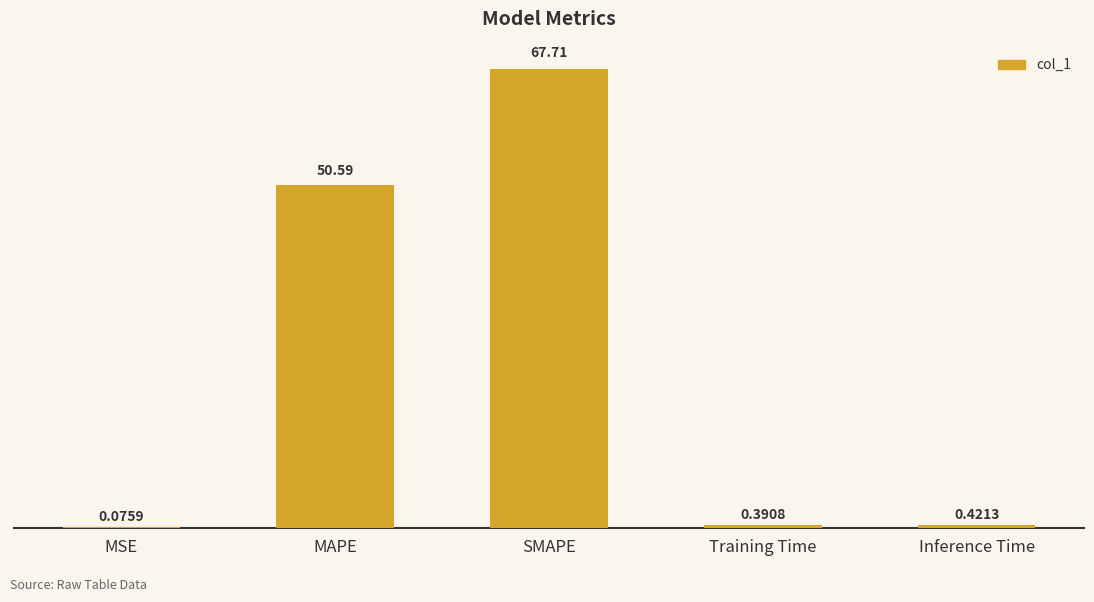

What is the difference between the values at MAPE and Inference Time?

50.2